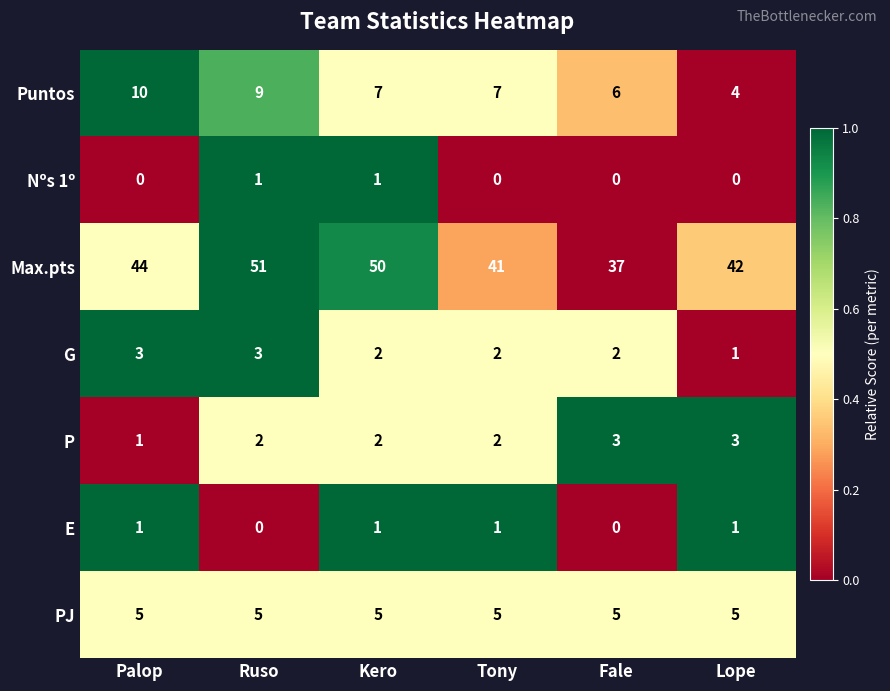

What is the minimum value for Max.pts?

37